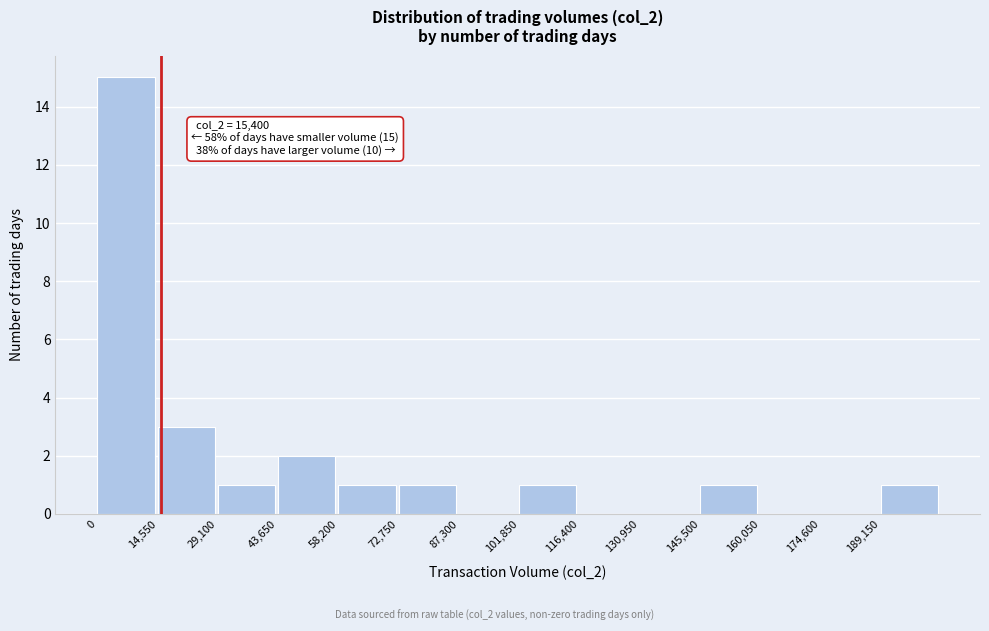

Over which range of the x-axis is the bar tallest?

0 to 14000